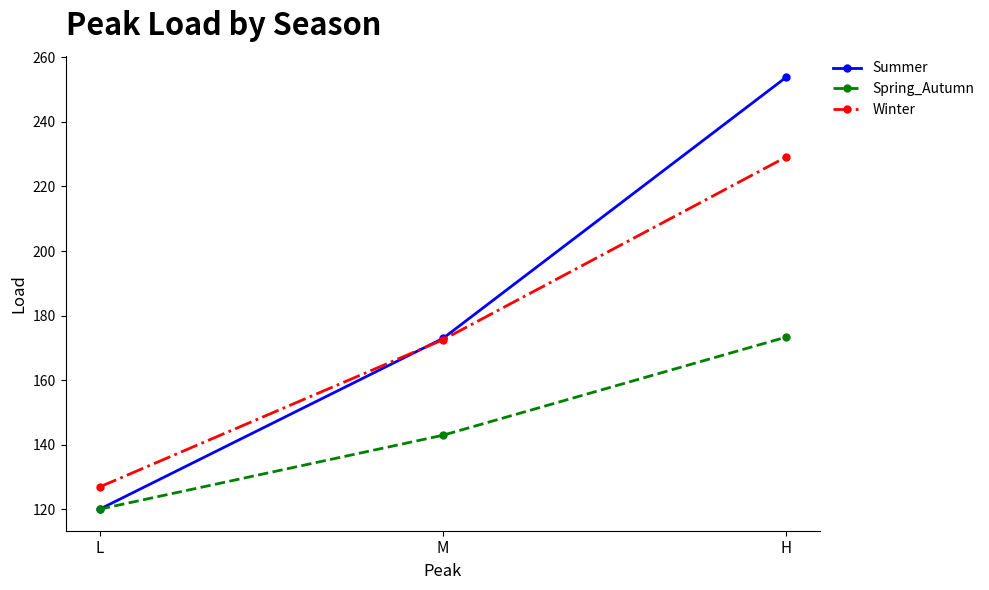

At which category does the chart reach its minimum across all series?

L